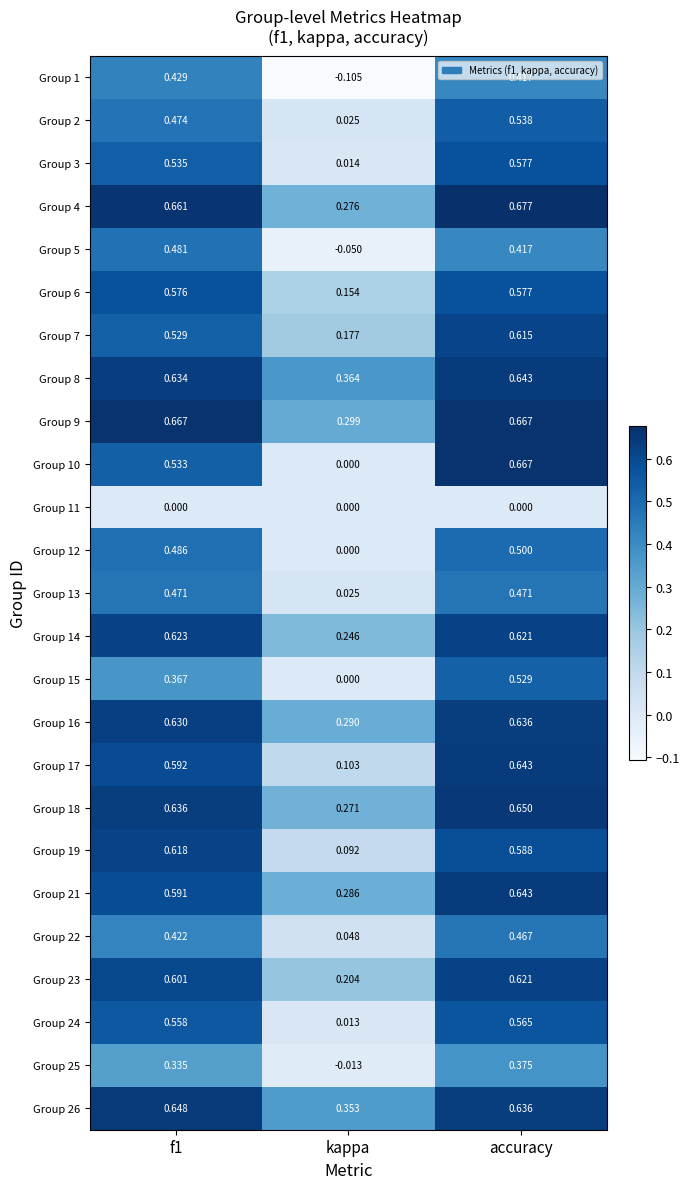

Where is Group 3 nearest to the value 0?

kappa